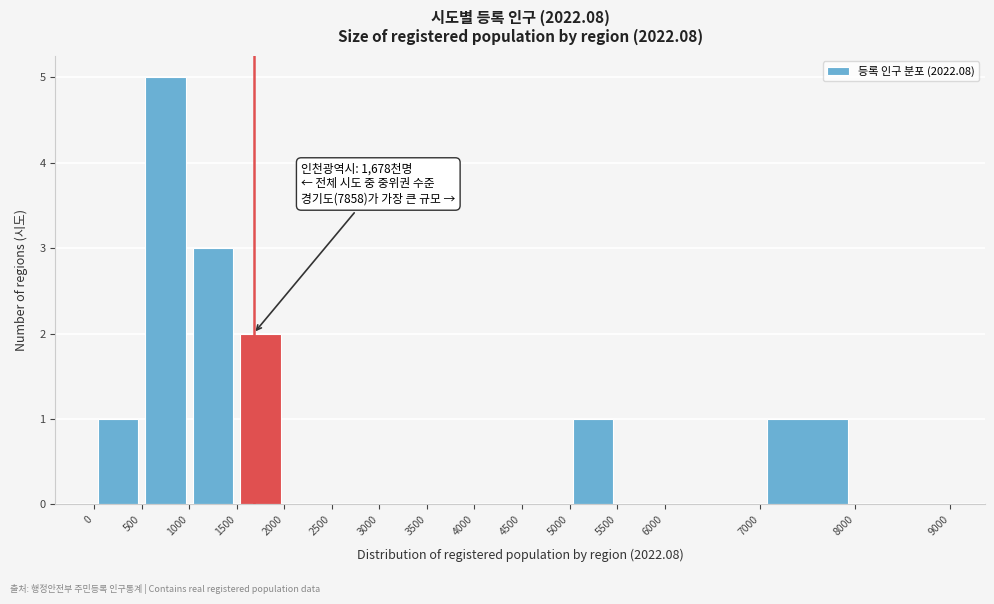

Over which range of the x-axis is the bar tallest?

500 to 1000